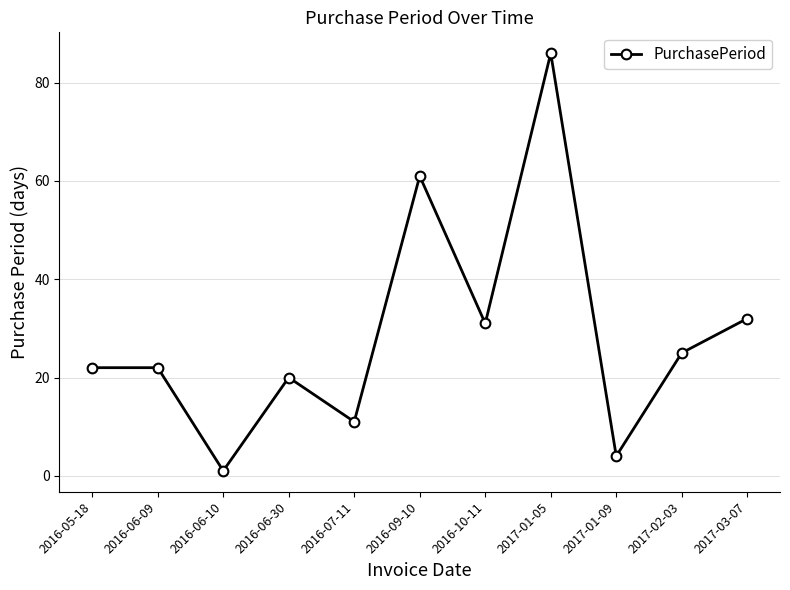

What is the value of the 11th point from the left?

32